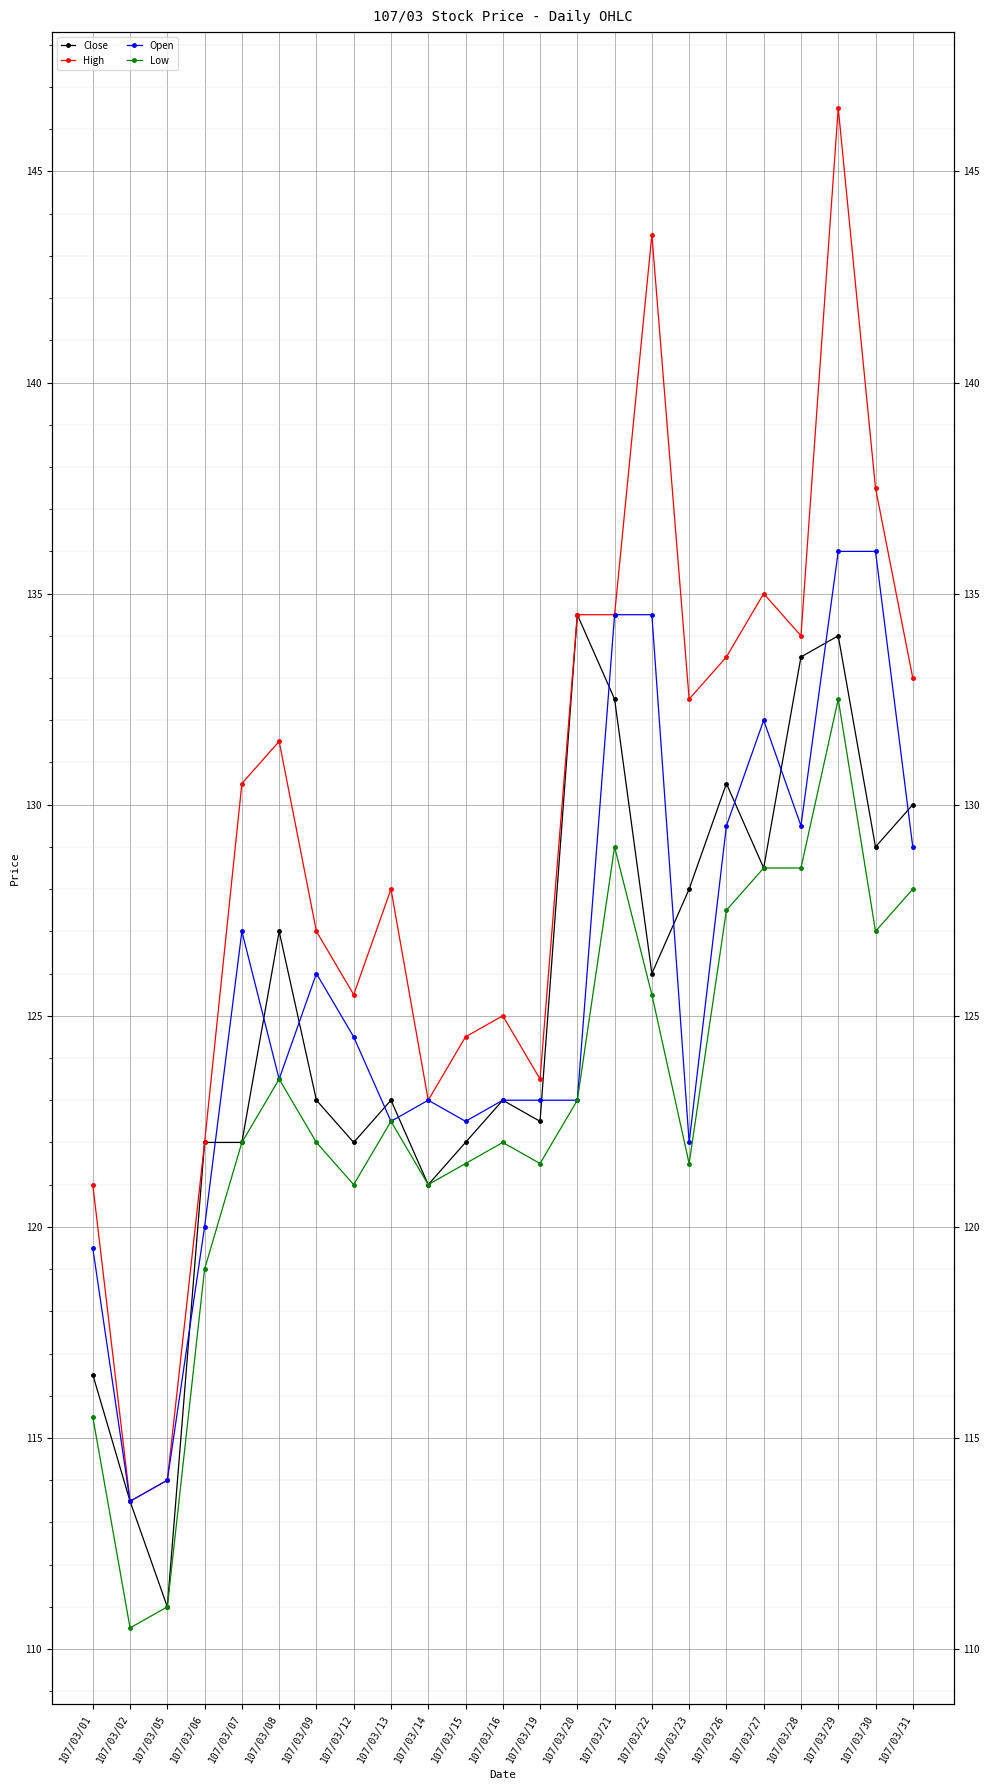

At which category is the sum across all series the highest?

107/03/29